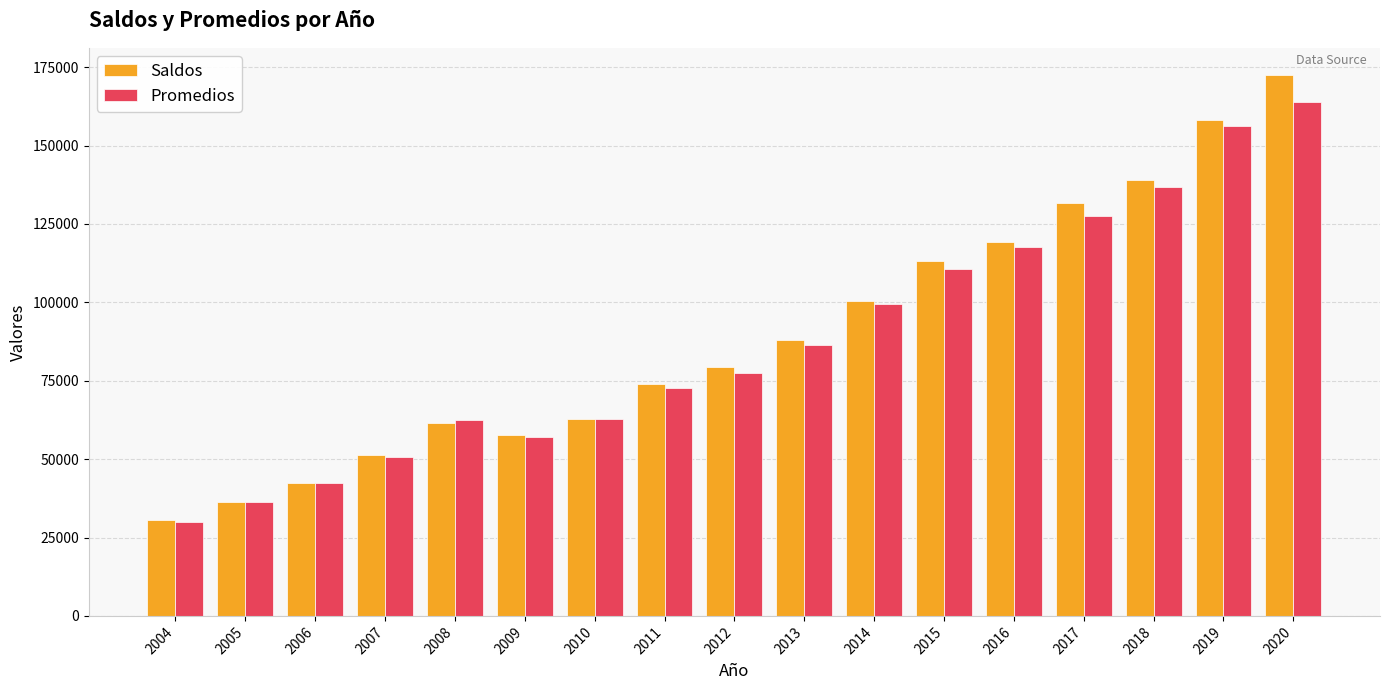

What is the difference between the maximum and minimum values in the Promedios series?

133807